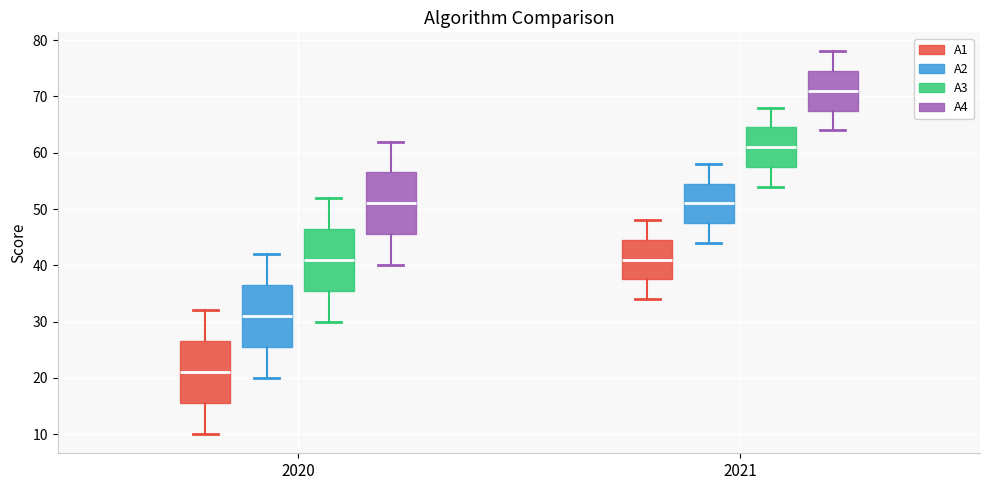

Reading left to right, read every box against the y-axis: the position of its median line, the range the box covers, and the ends of its whiskers. The values are not printed on the chart, so give them approximately, as read against the axis.

2020 (A1): median 21, box 16 to 27, whiskers 10 to 32
2020 (A2): median 31, box 26 to 37, whiskers 20 to 42
2020 (A3): median 41, box 36 to 47, whiskers 30 to 52
2020 (A4): median 51, box 46 to 57, whiskers 40 to 62
2021 (A1): median 41, box 38 to 45, whiskers 34 to 48
2021 (A2): median 51, box 48 to 55, whiskers 44 to 58
2021 (A3): median 61, box 58 to 65, whiskers 54 to 68
2021 (A4): median 71, box 68 to 75, whiskers 64 to 78